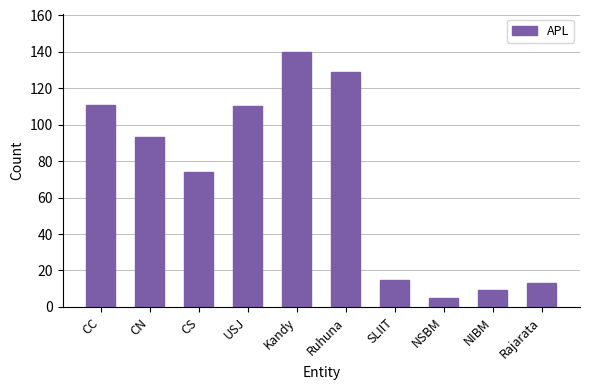

What is the difference between the maximum and minimum values?

135